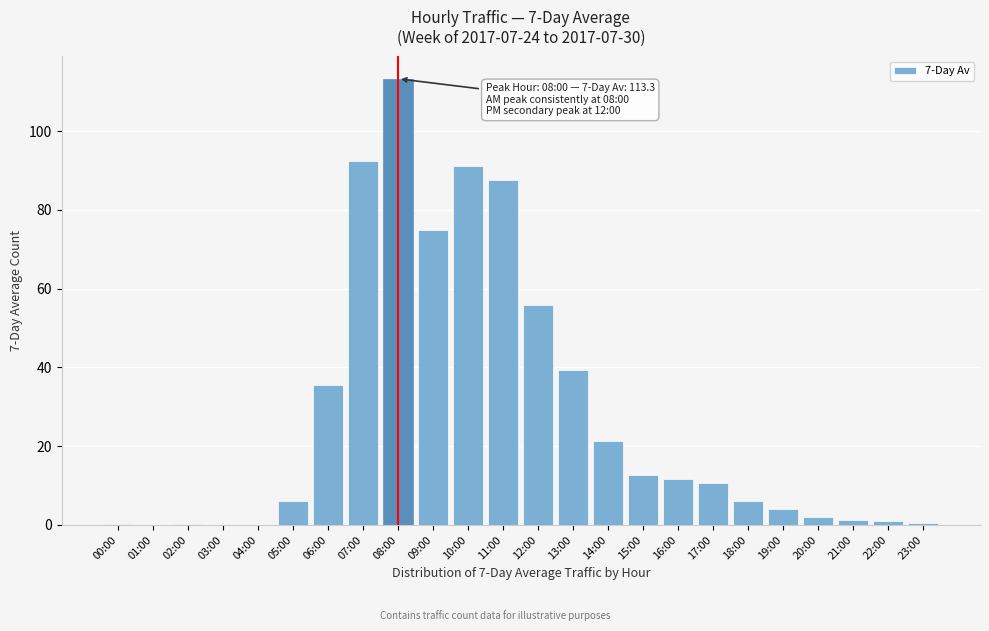

What is the greatest value displayed?

113.3